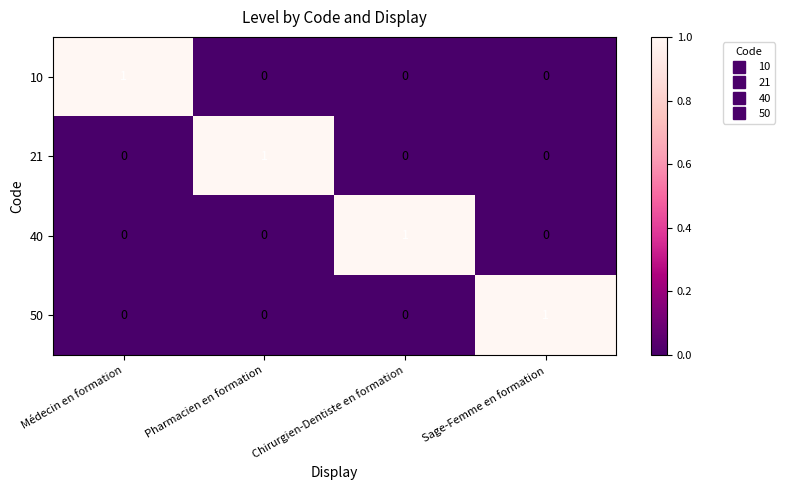

At how many categories does at least one series exceed 0?

4